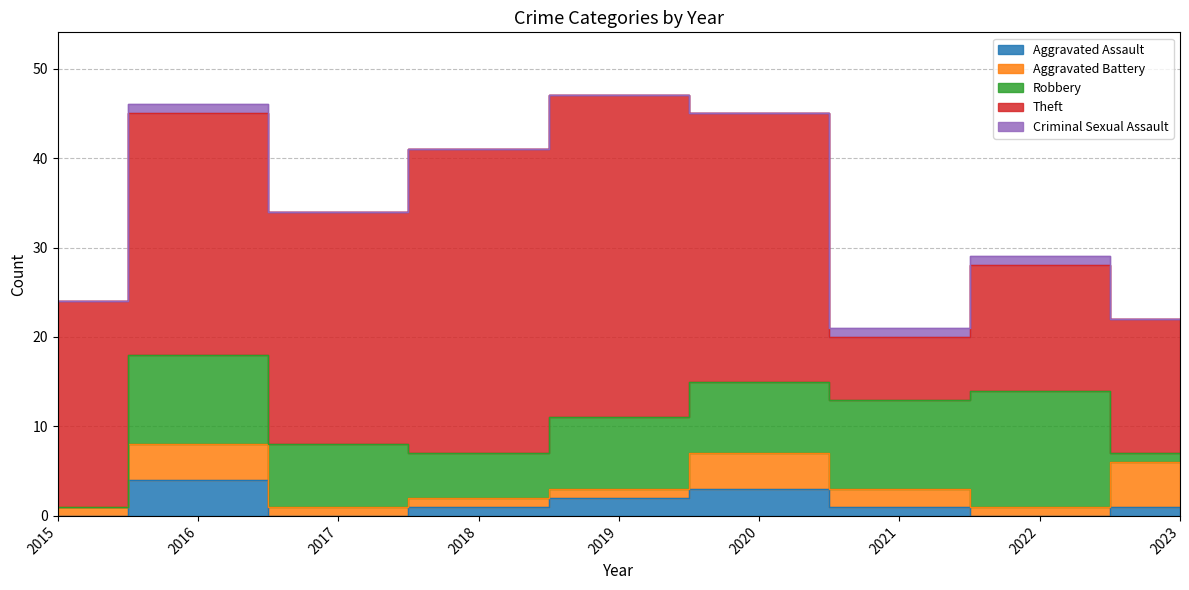

Which series has the largest total across all categories?

Theft